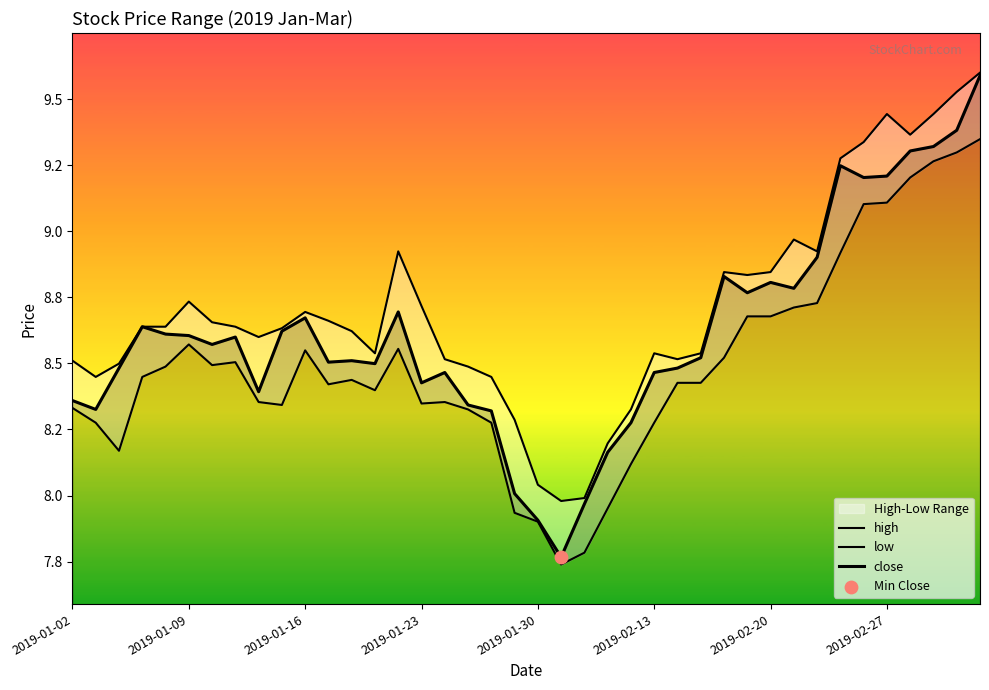

Which series has the largest total across all categories?

high